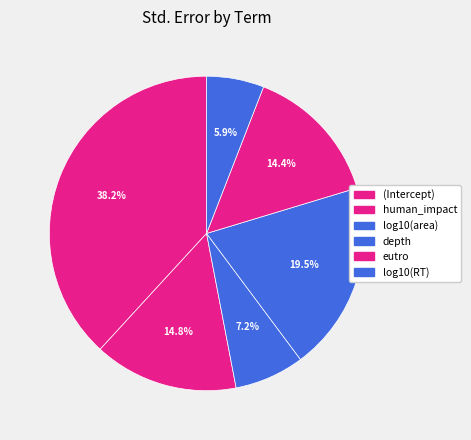

Count the number of slices in the pie.

6